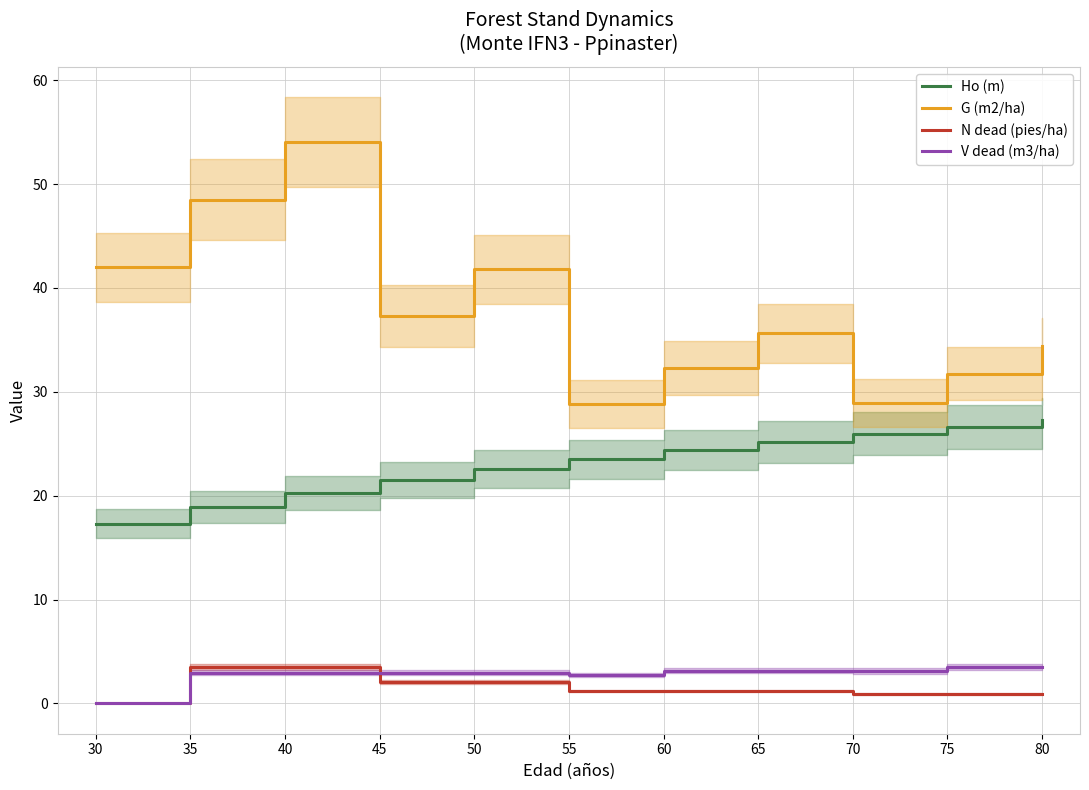

Which category has the highest value in the G (m2/ha) series?

40